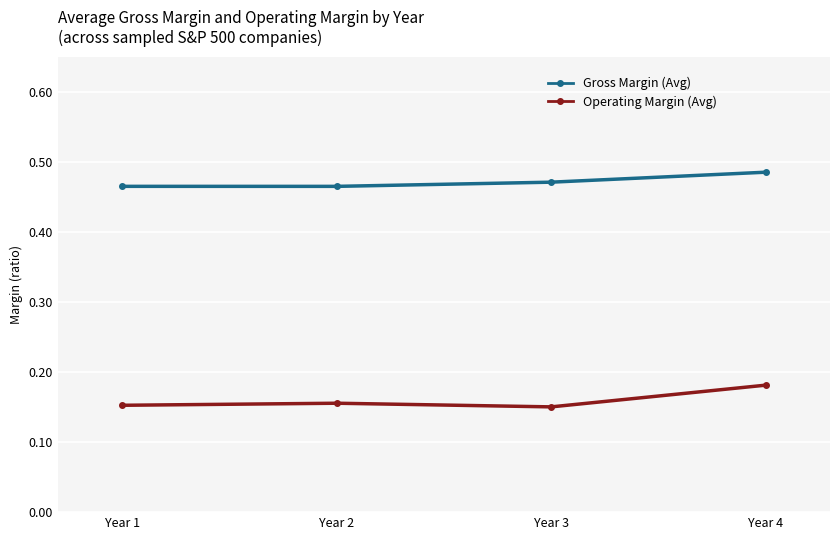

At which label does Gross Margin (Avg) reach its peak?

Year 4